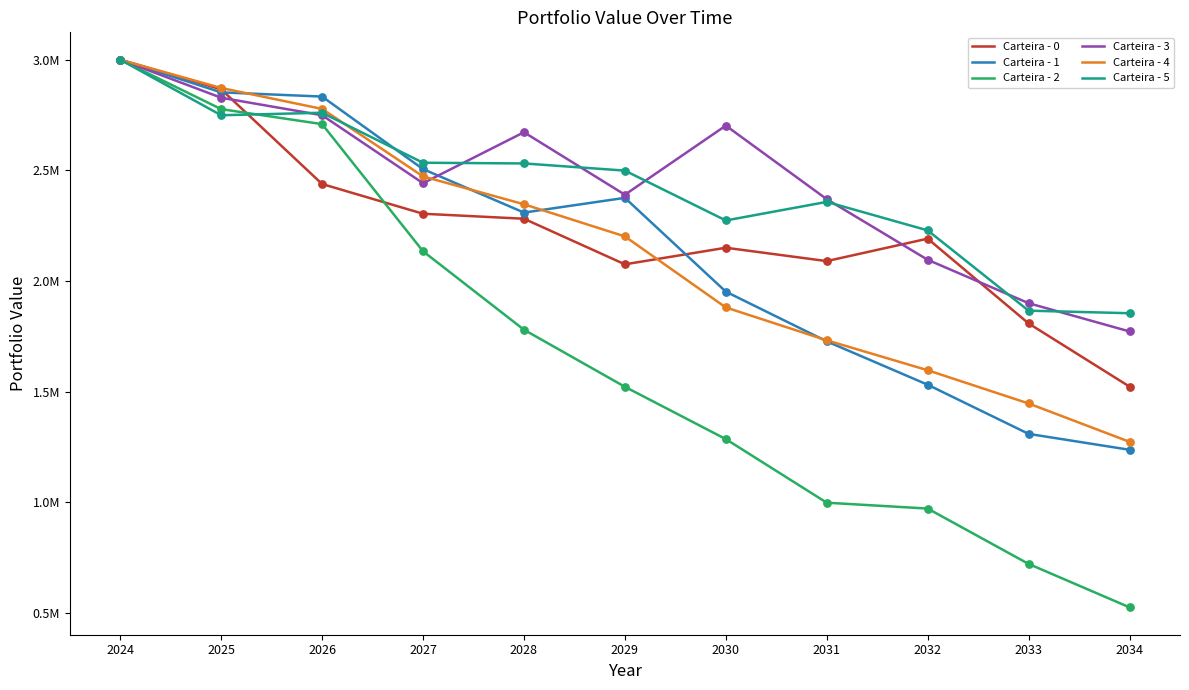

Does the chart have visible grid lines?

No